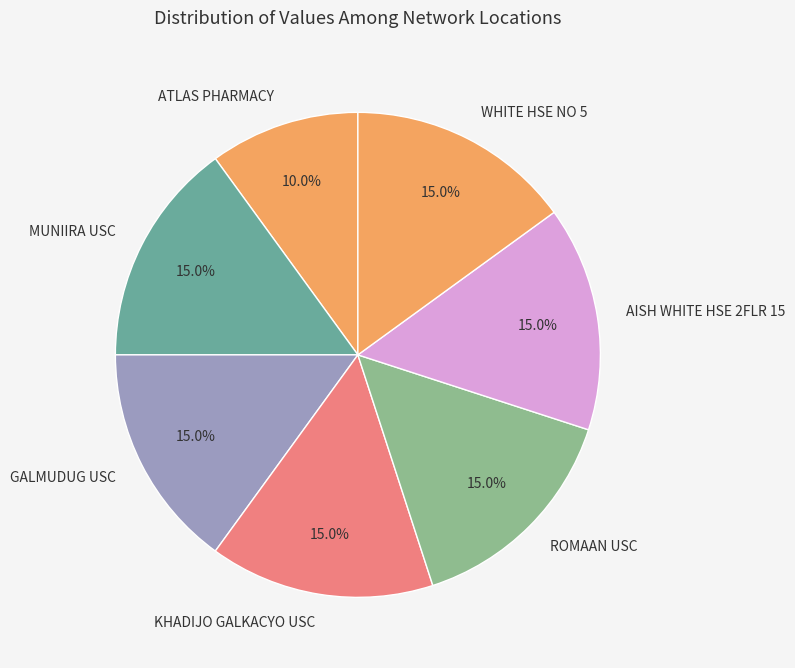

Which category has the smallest portion of the pie?

ATLAS PHARMACY